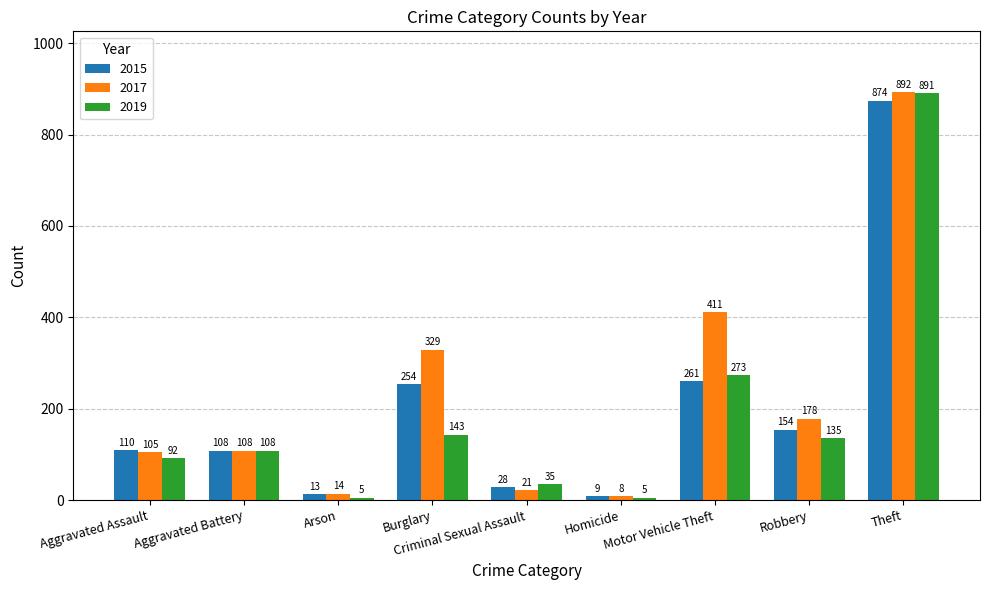

At which label does 2015 reach its peak?

Theft